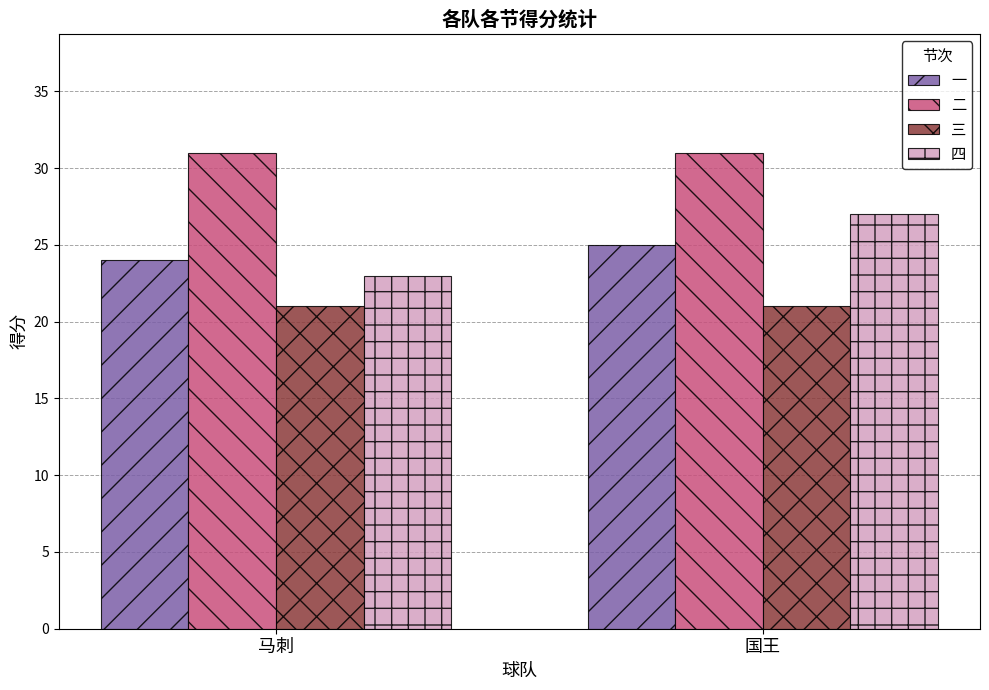

What is the difference between the maximum and minimum values in the 一 series?

1